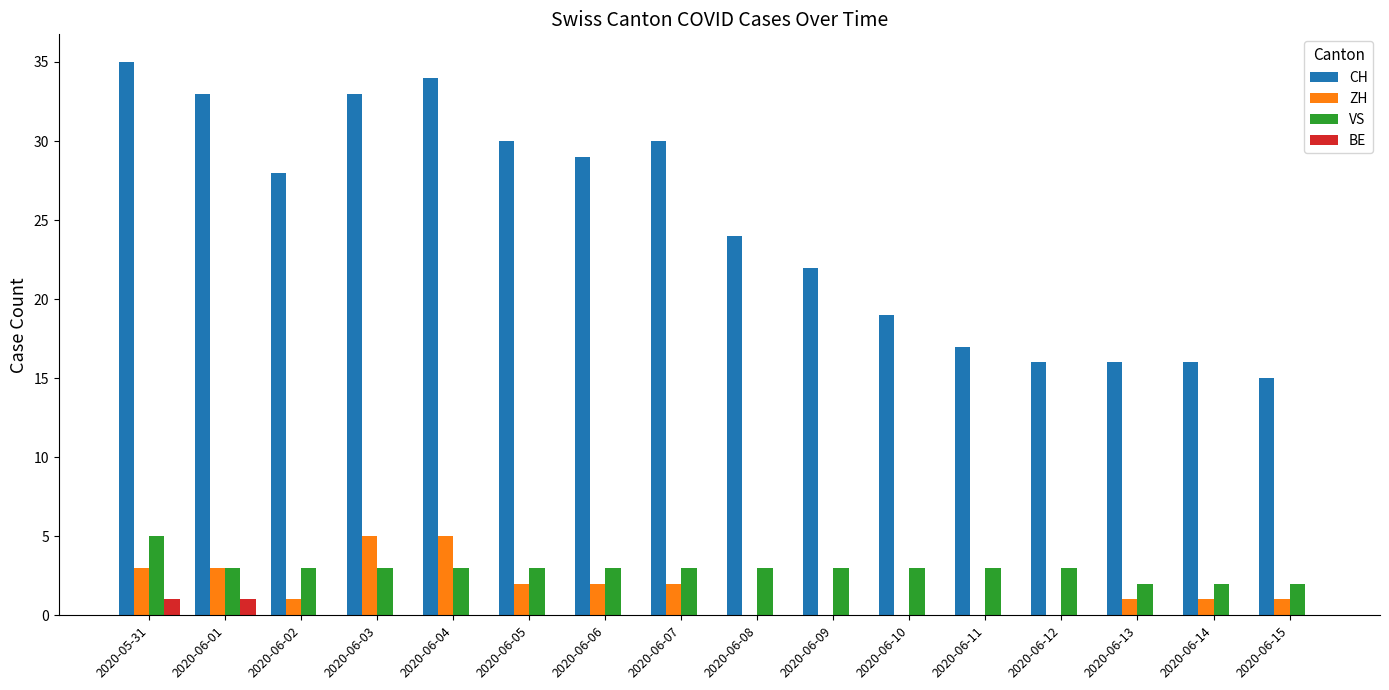

Where is CH nearest to the value 25?

2020-06-08